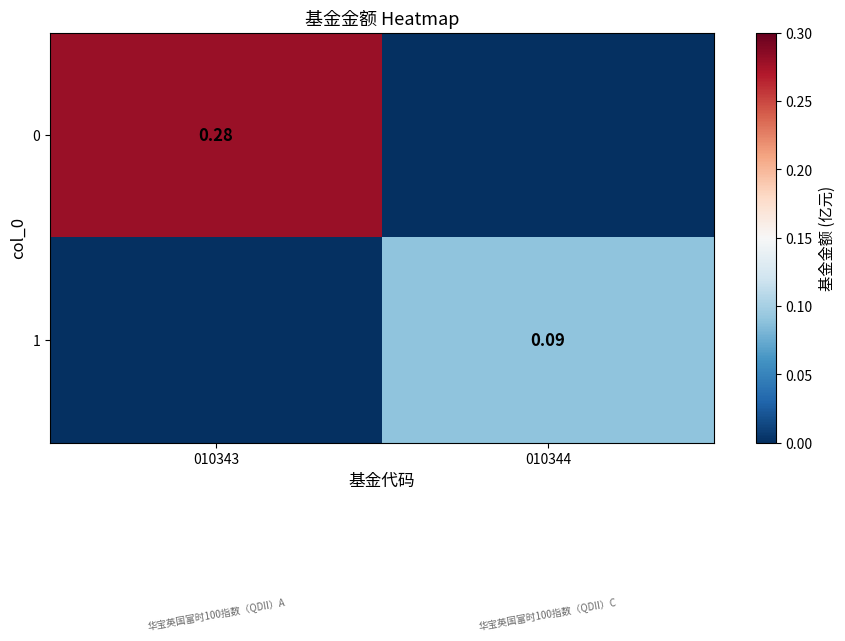

True or false: 0 has a value of 0.5 at 010343.

False